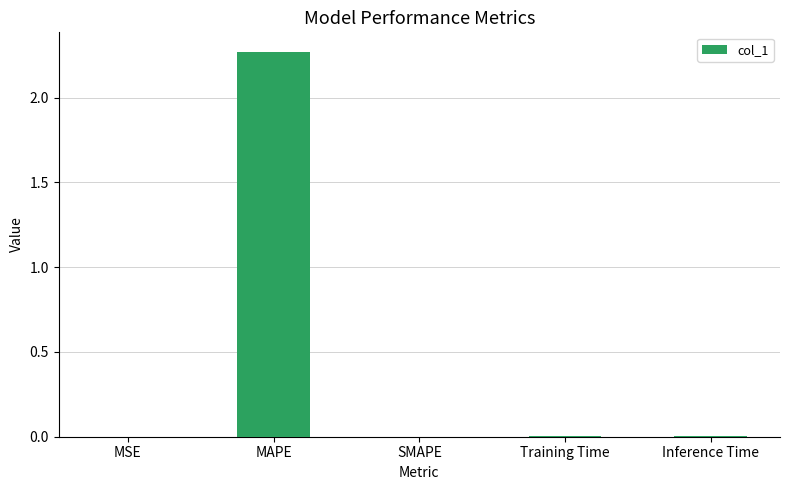

The chart shows a value of 0.0 at Inference Time. True or false?

True